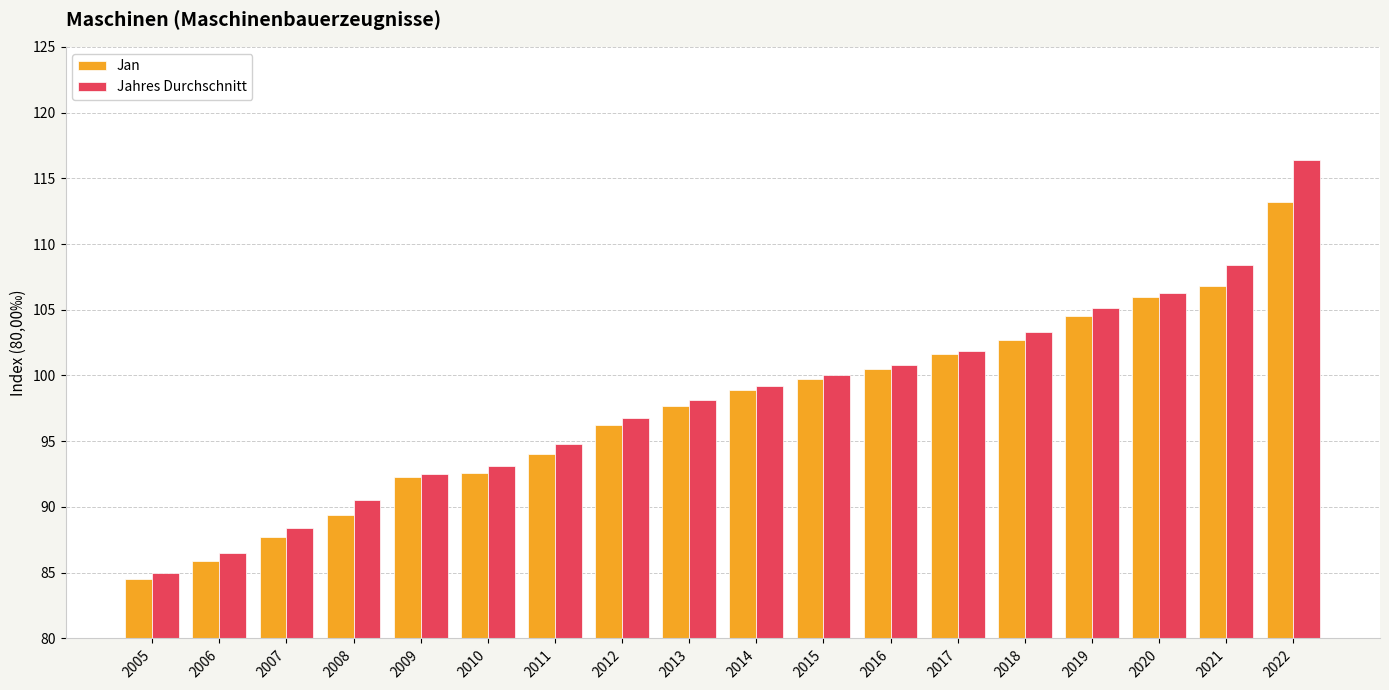

At which label does Jan reach its minimum?

2005